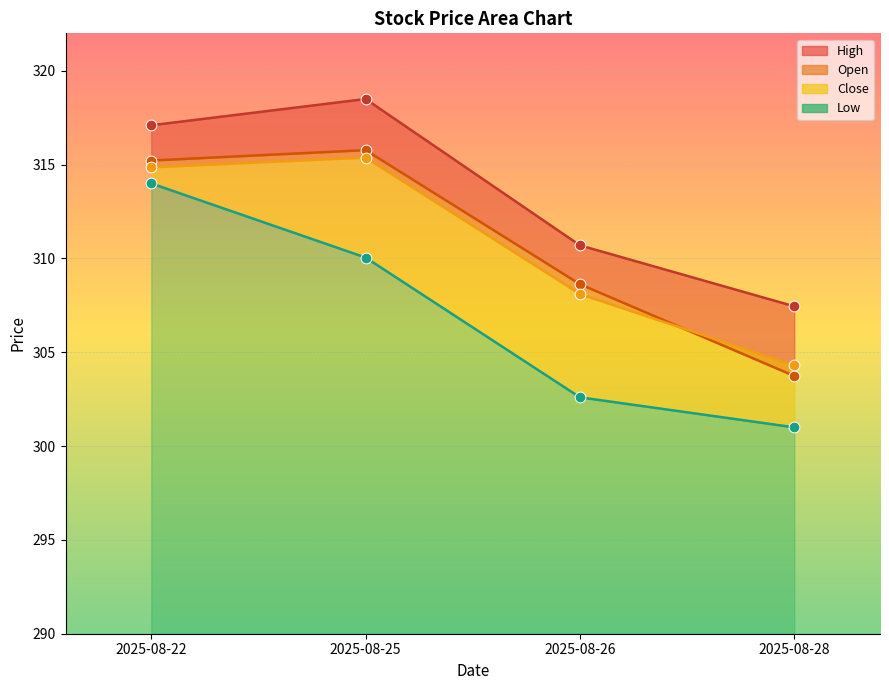

Is the value of Close at 2025-08-26 greater than the value of Open at 2025-08-26?

Yes